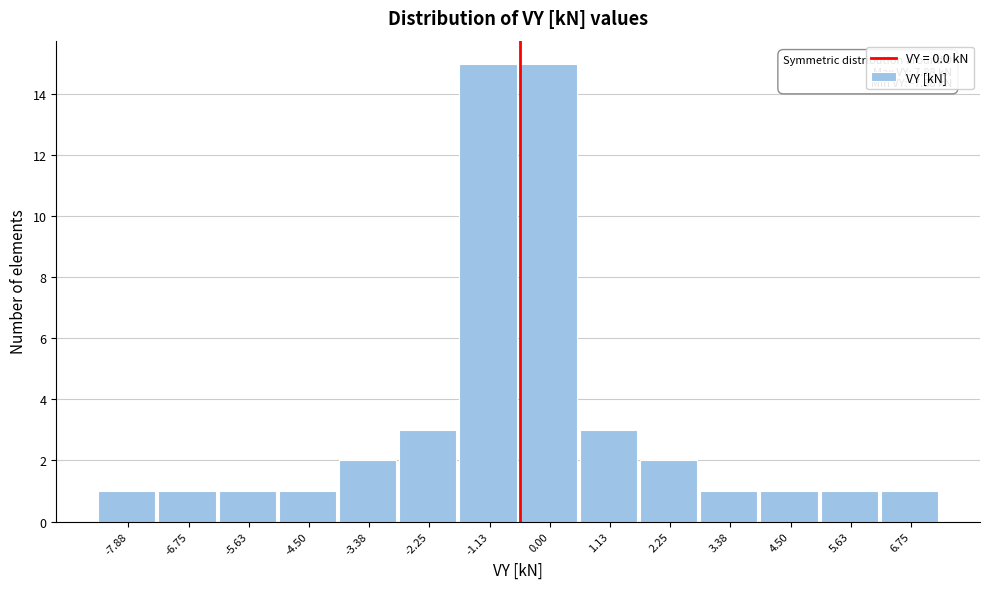

Reading left to right, what are all the values shown in this chart?

1	1	1	1	2	3	15	15	3	2	1	1	1	1